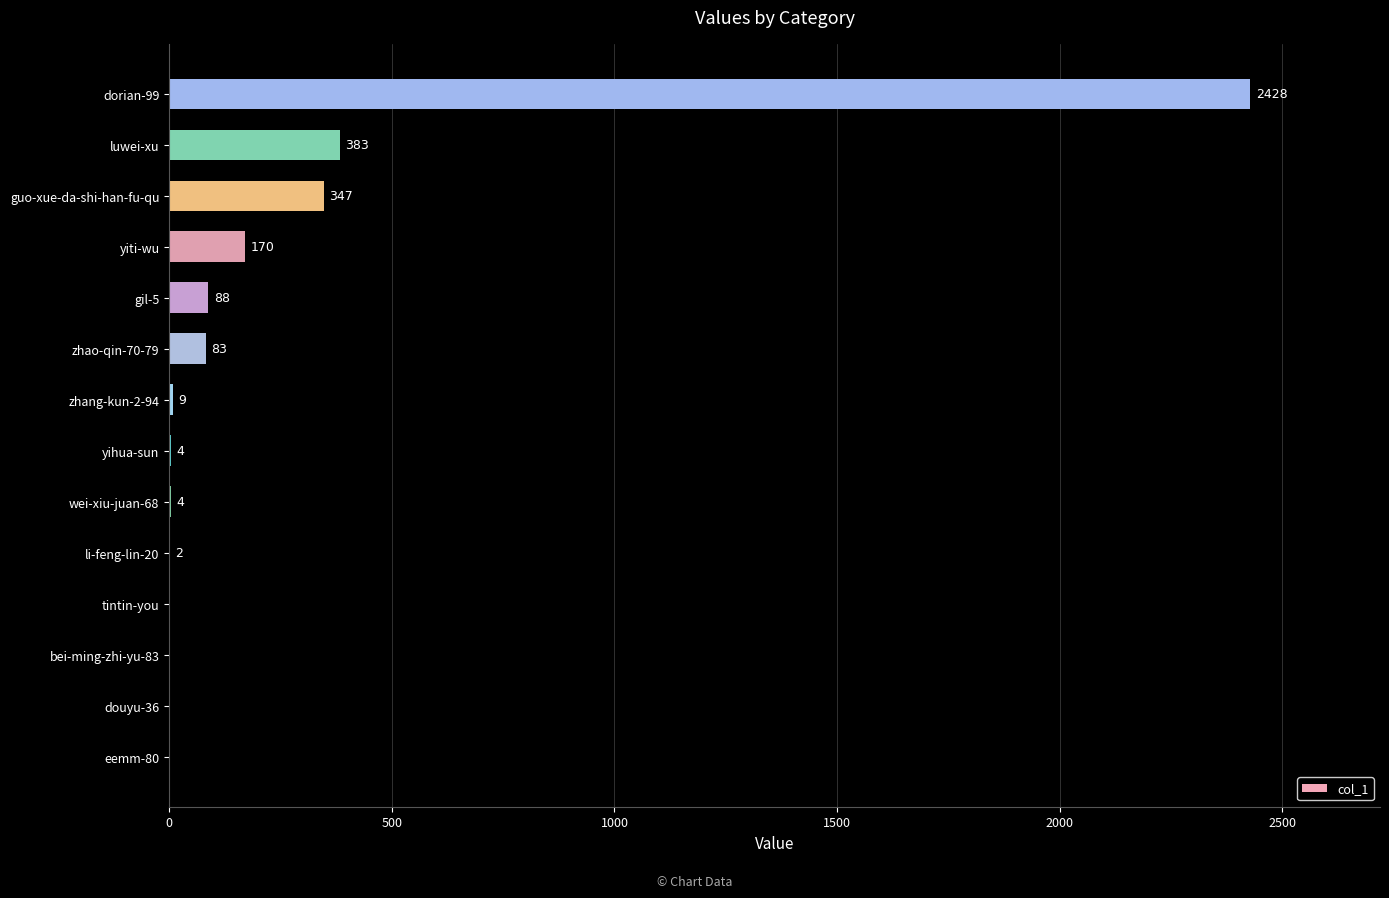

Which label corresponds to the largest value in the chart?

dorian-99